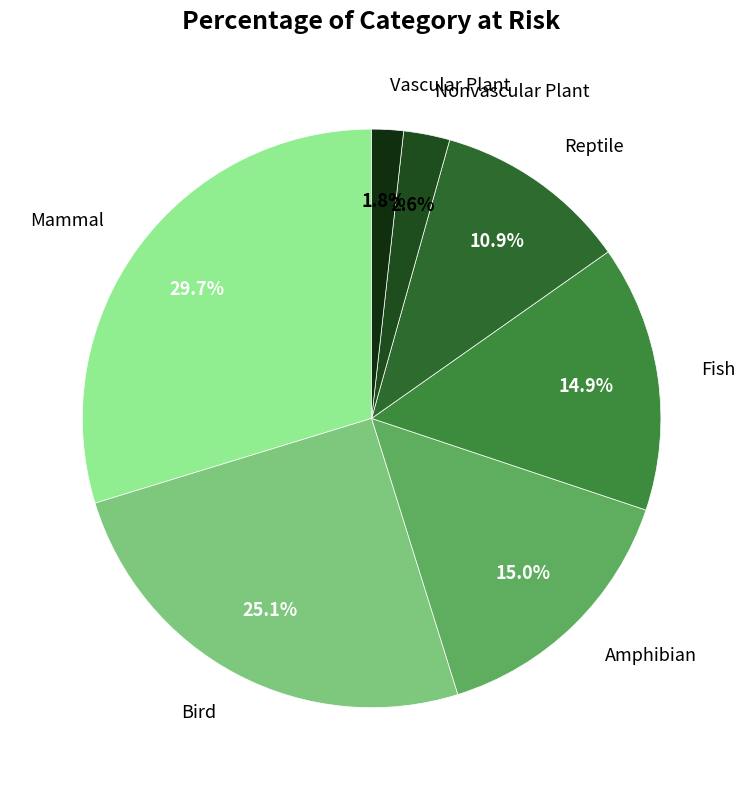

Which has a higher value, Fish or Reptile?

Fish